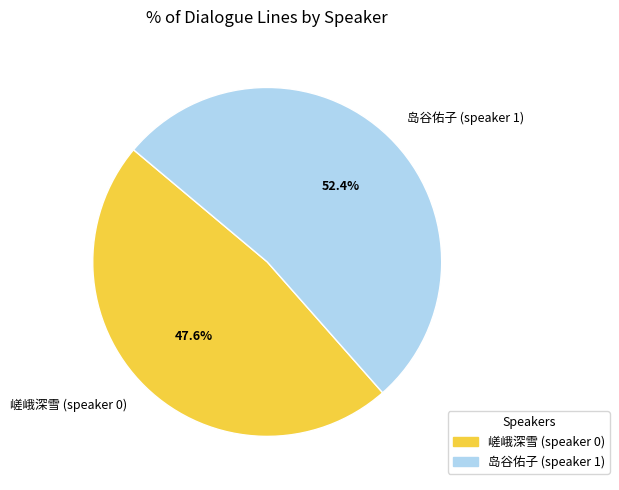

How much of the chart is everything except 嵯峨深雪 (speaker 0)?

52.4%